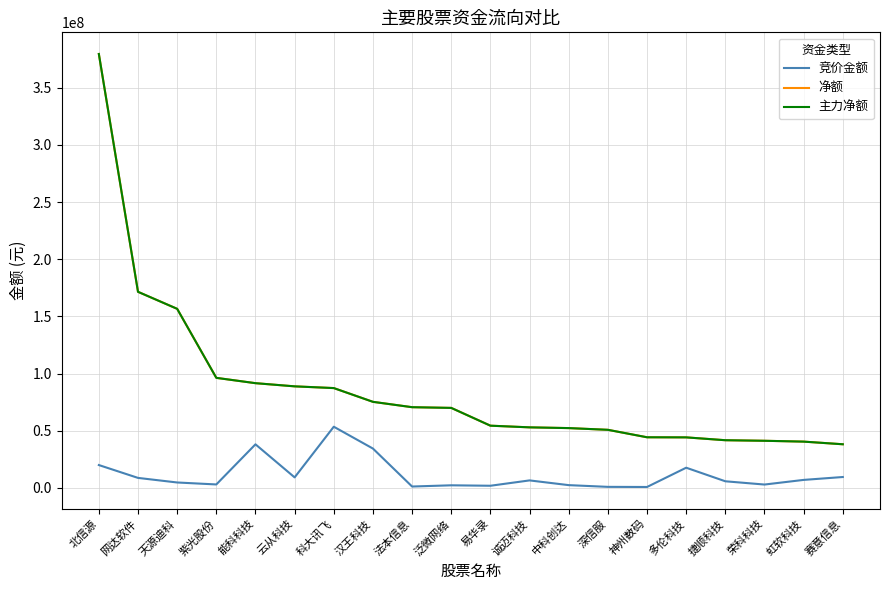

True or false: 主力净额 has more than 2 interior local peaks.

False